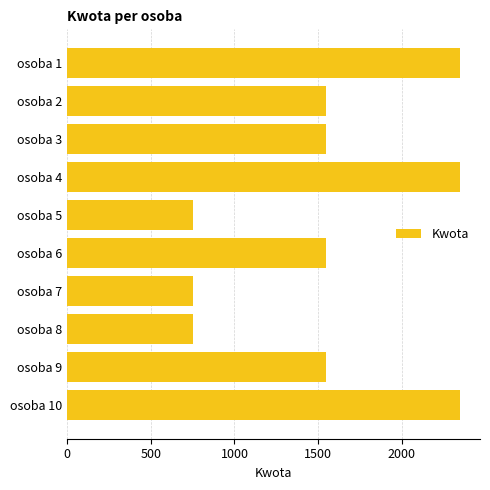

What is the ratio of the value at osoba 4 to the value at osoba 5?

3.1